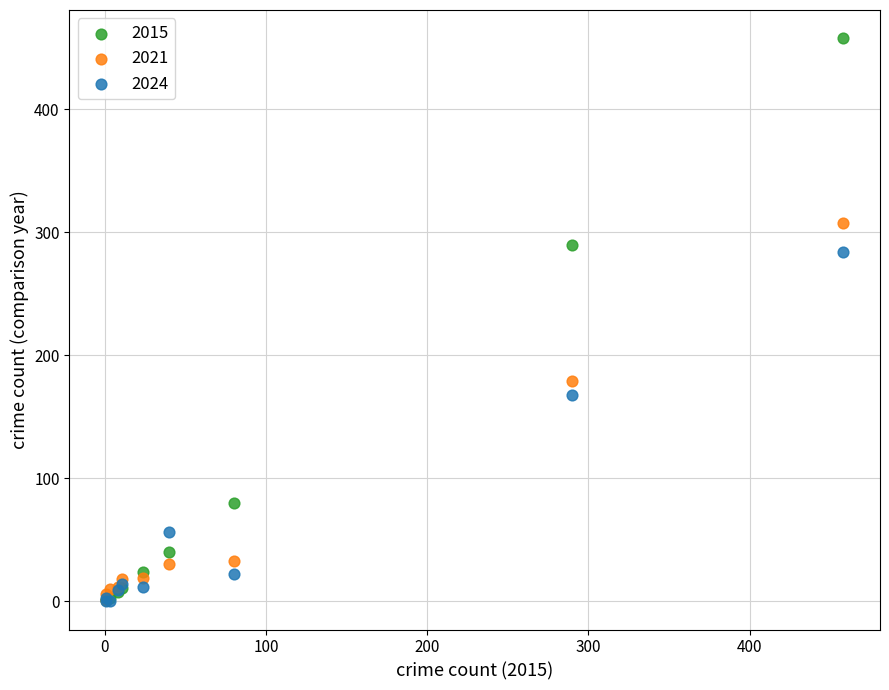

In the 2021 series, what Y value is closest to 154?

179